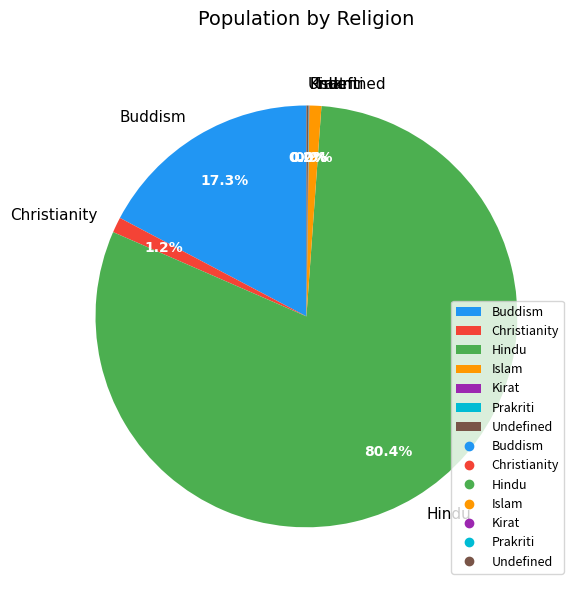

Which category has the biggest portion of the pie?

Hindu